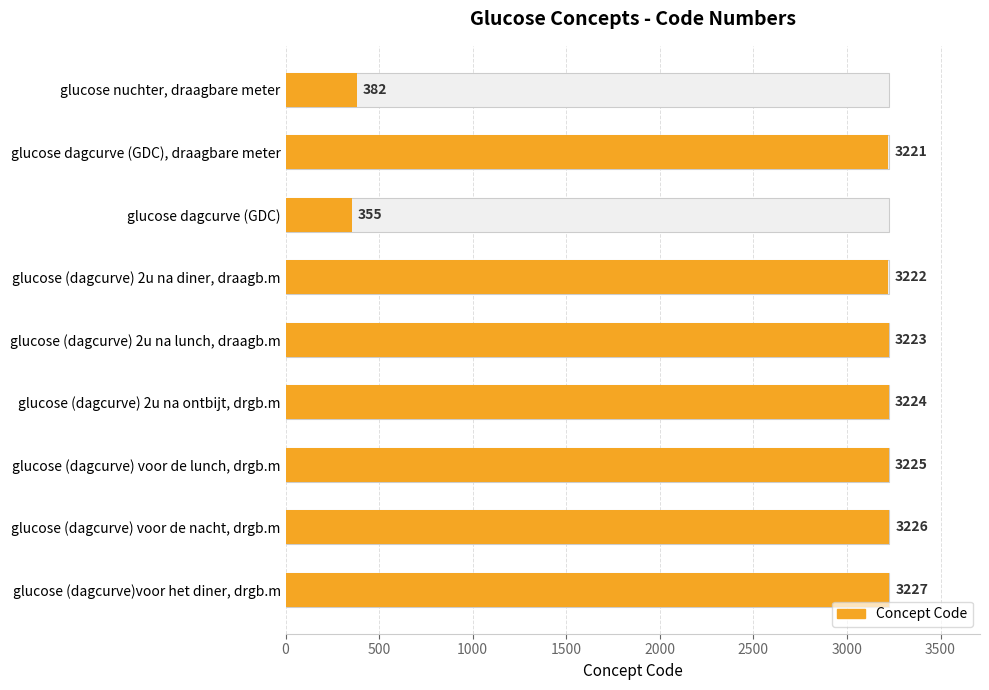

What is the value of the 9th bar from the left?

3227